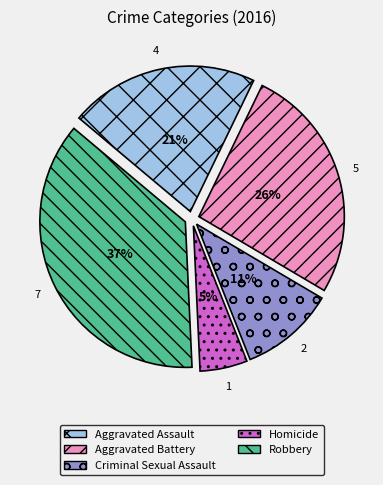

What percentage is the Criminal Sexual Assault slice, to the nearest percent?

11%